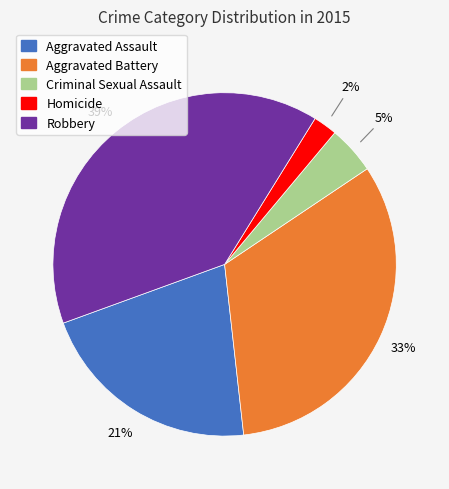

The Aggravated Battery slice represents 42% of the pie. True or false?

False